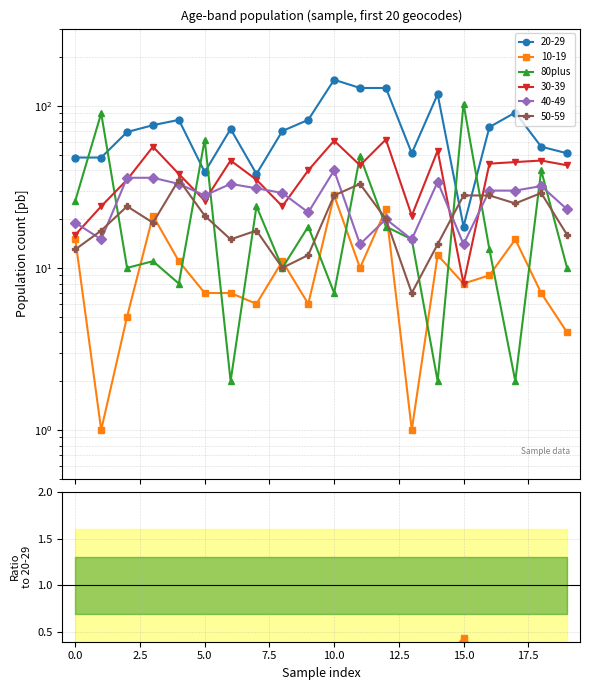

Between 7.5 and 15, which is larger?

15